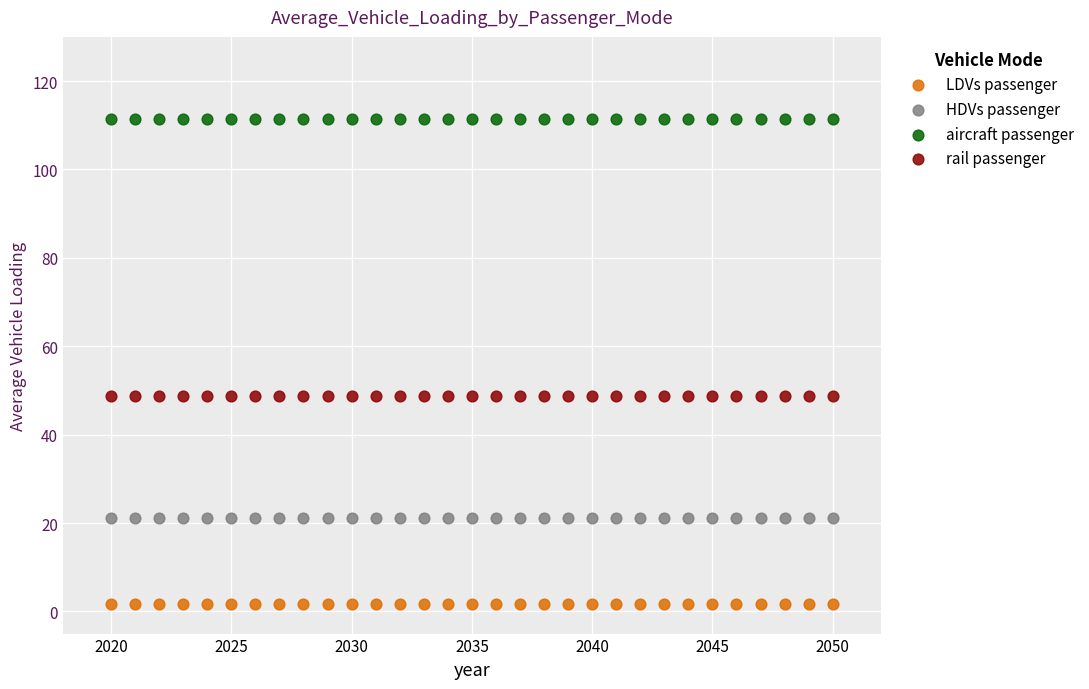

Which series reaches the minimum Y coordinate?

LDVs passenger